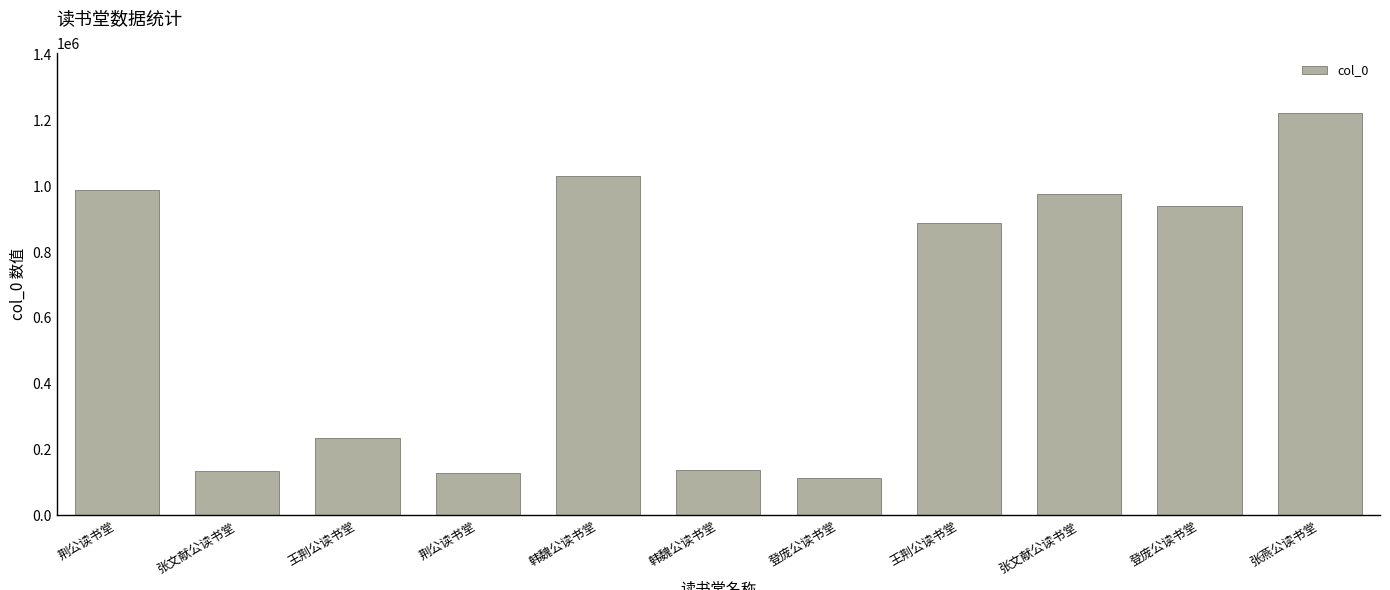

How many bars are there in total?

11